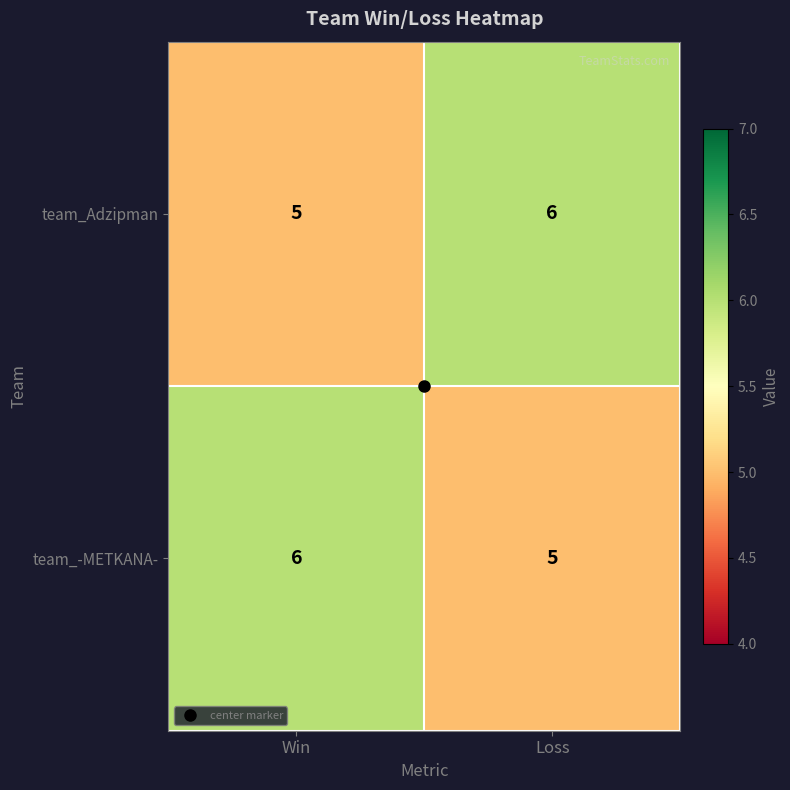

What is the total value across all series at Loss?

11